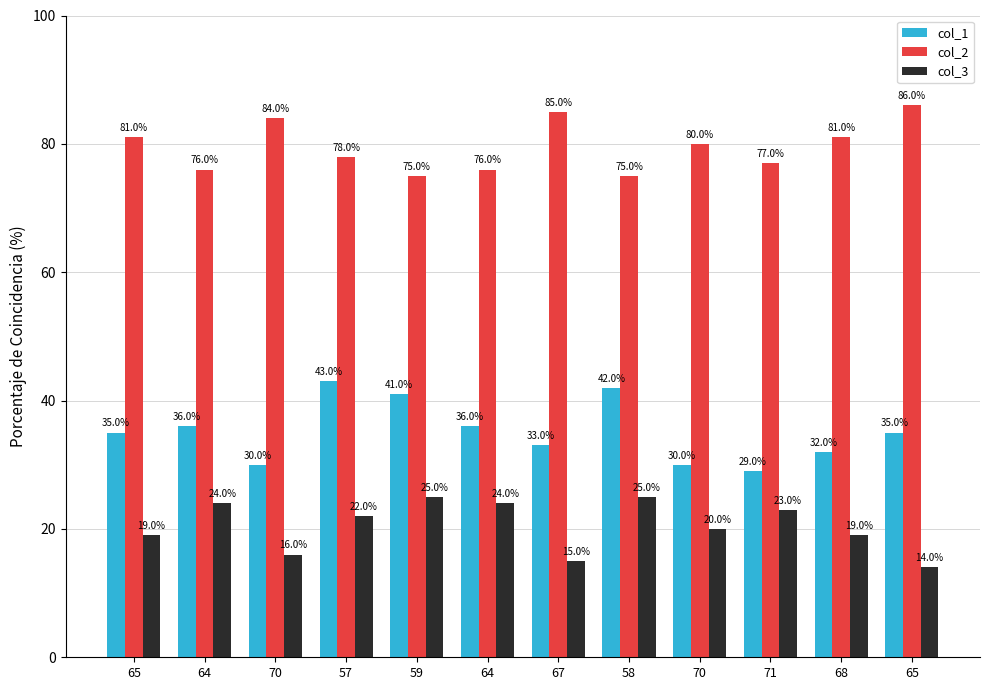

The value of col_3 at 68 is 4. True or false?

False